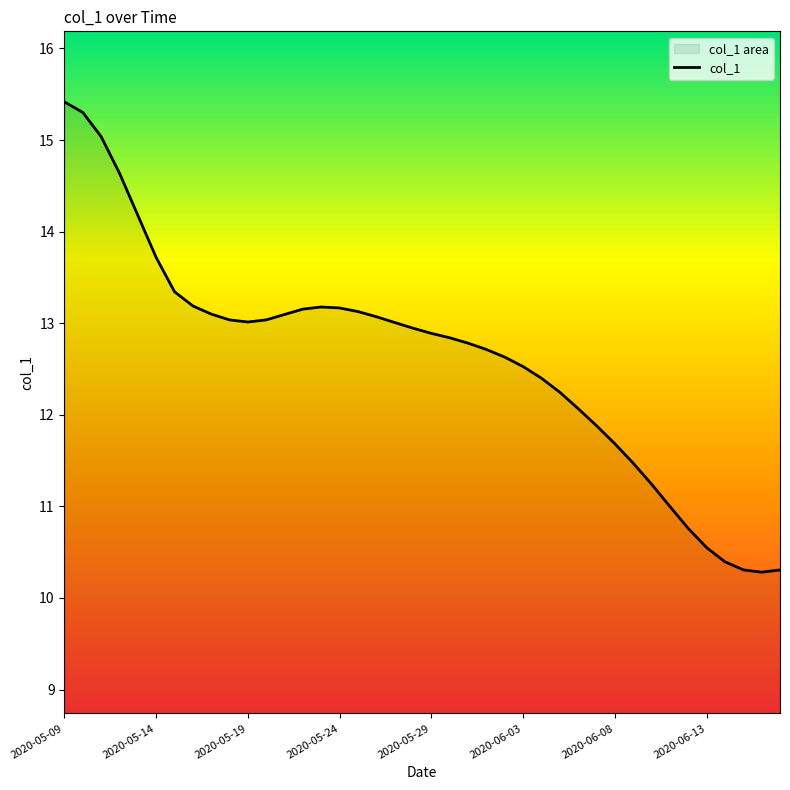

True or false: the data has more than 0 interior local peaks.

True